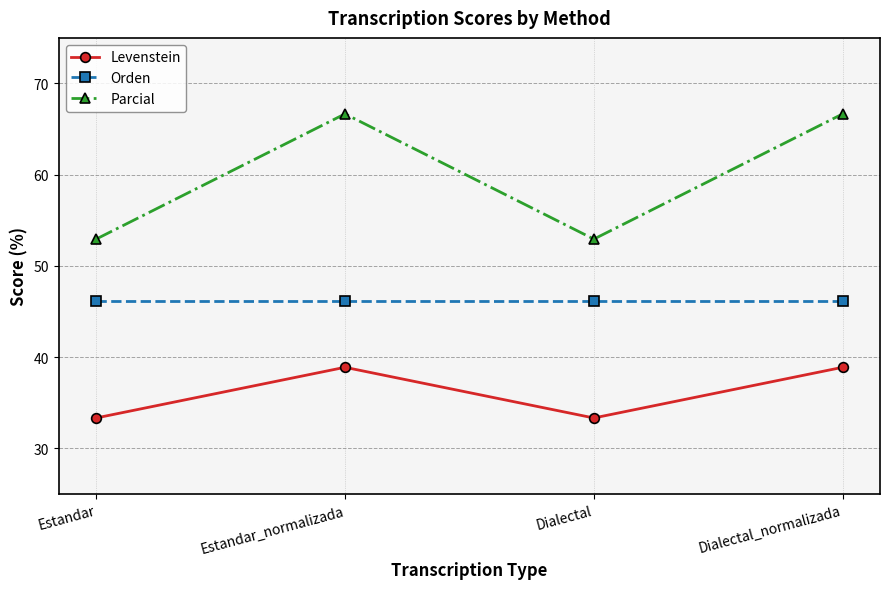

Rank the series at Estandar_normalizada from lowest to highest value.

Levenstein, Orden, Parcial